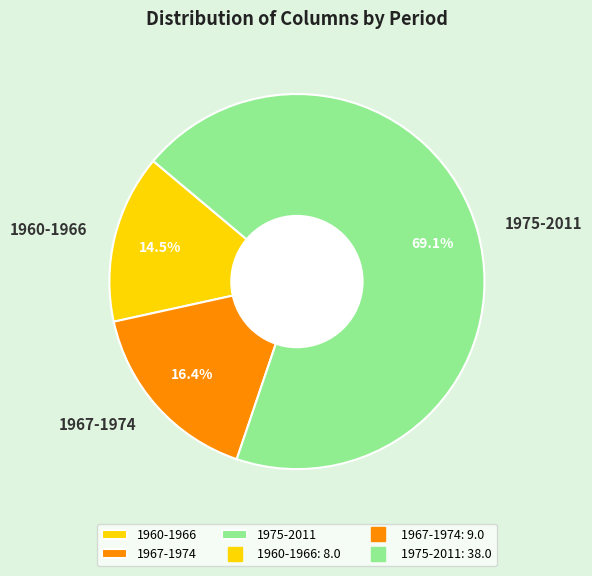

Combined, what portion of the pie is 1975-2011 and 1967-1974?

85.5%